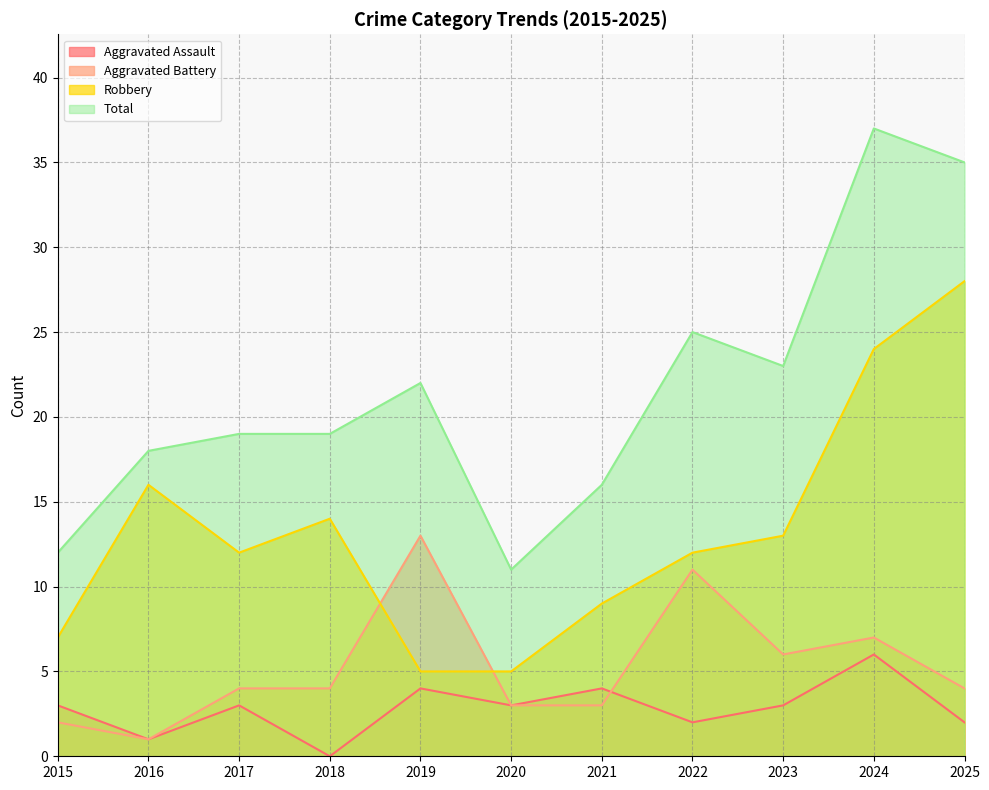

True or false: Aggravated Battery has a value of 10 at 2023.

False